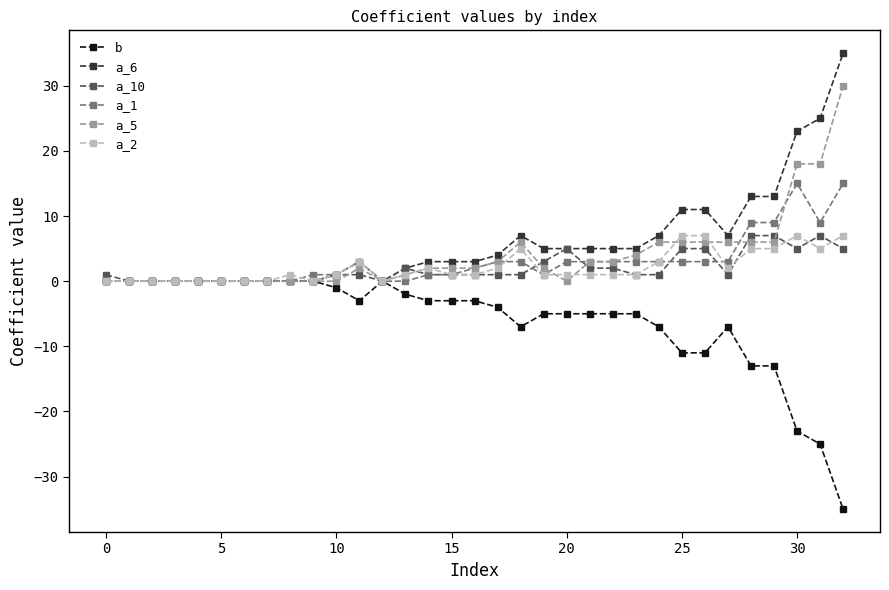

True or false: a_2 has more than 1 interior local peaks.

True